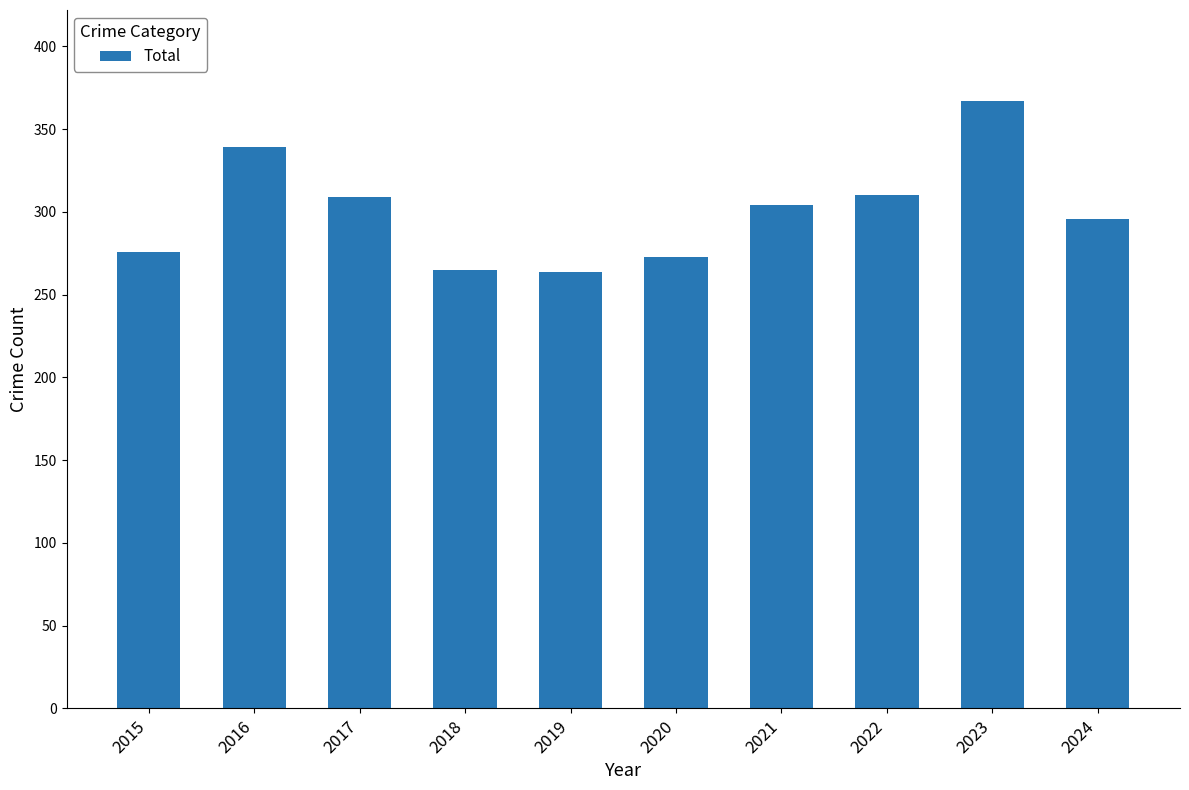

How many bars are there in total?

10